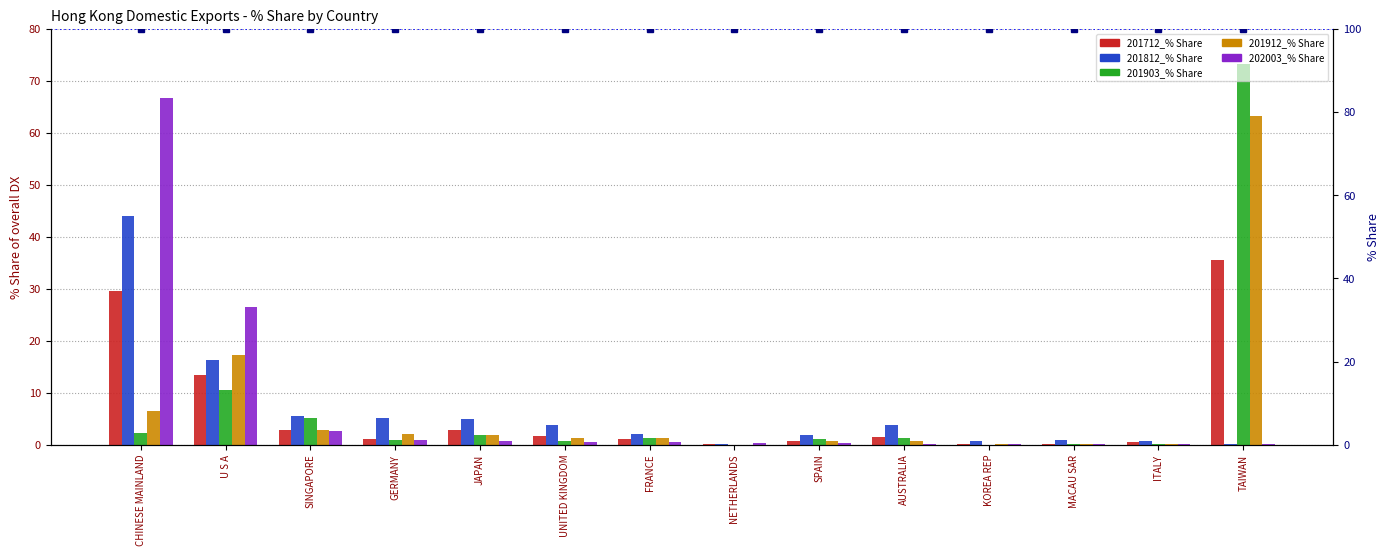

How many groups of bars are there?

14